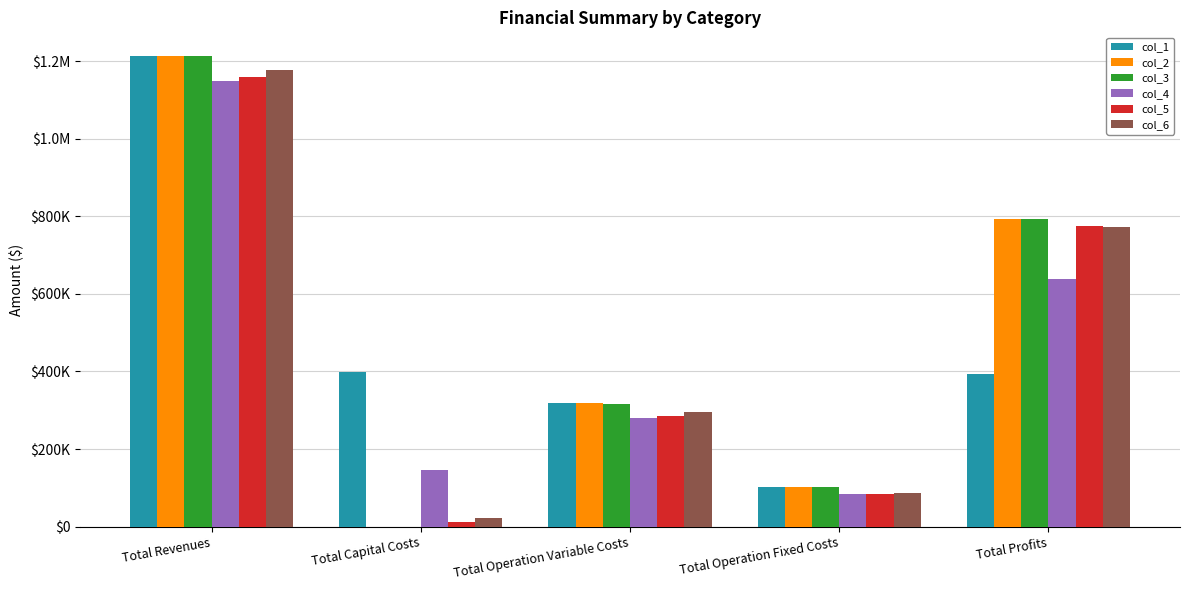

At which label is col_2 closest to 606630?

Total Profits